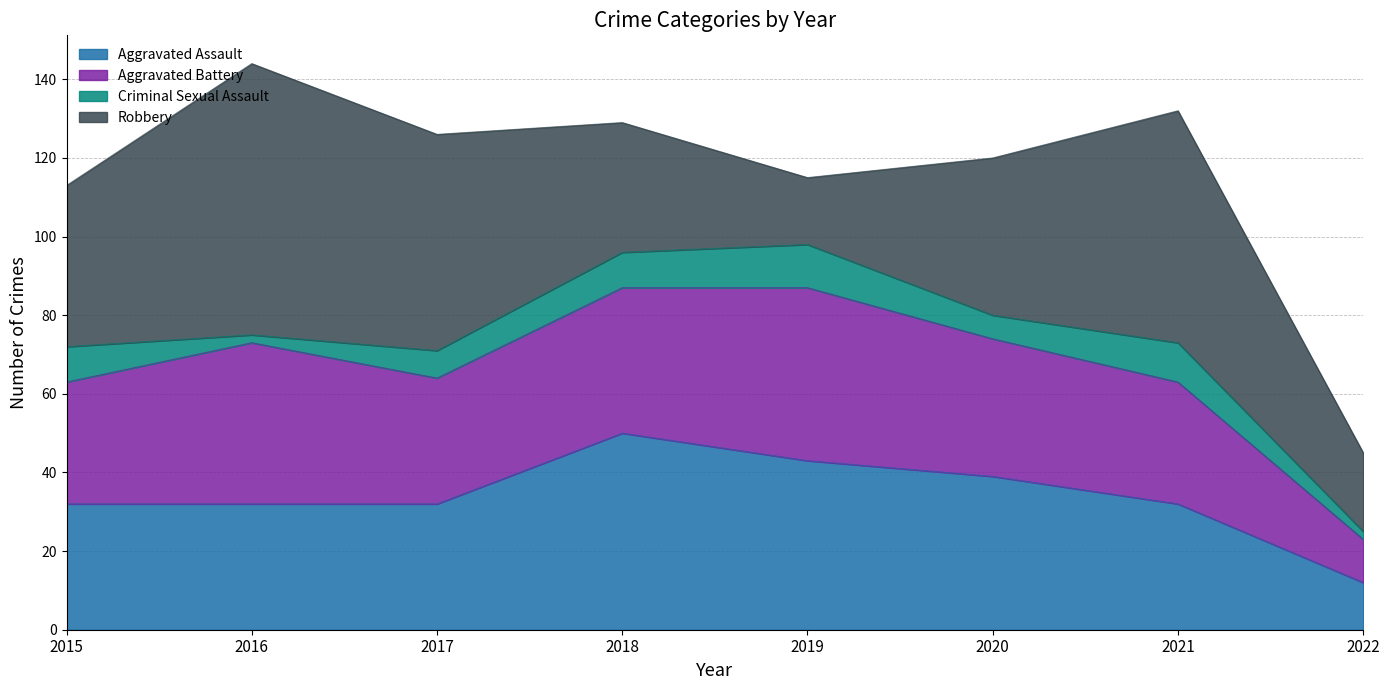

List the labels in order of Aggravated Assault value, smallest first.

2022, 2015, 2016, 2017, 2021, 2020, 2019, 2018